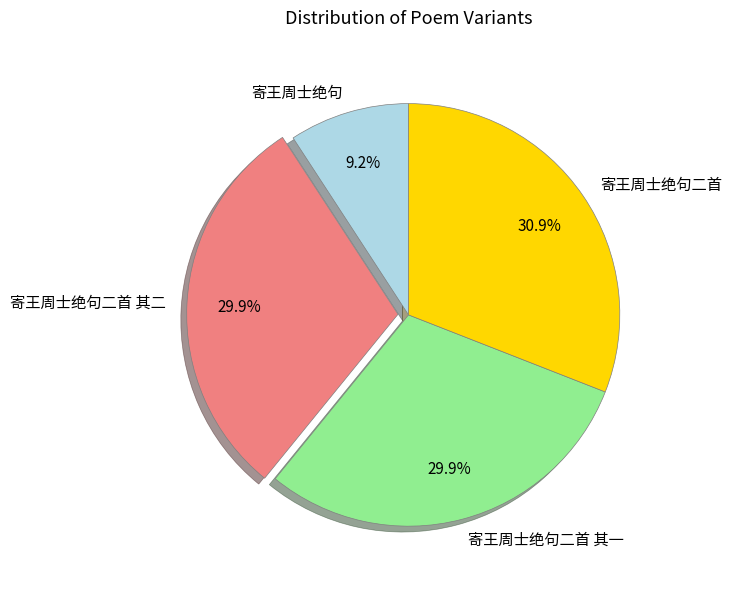

Combined, do 寄王周士绝句二首 and 寄王周士绝句 account for over 50%?

No